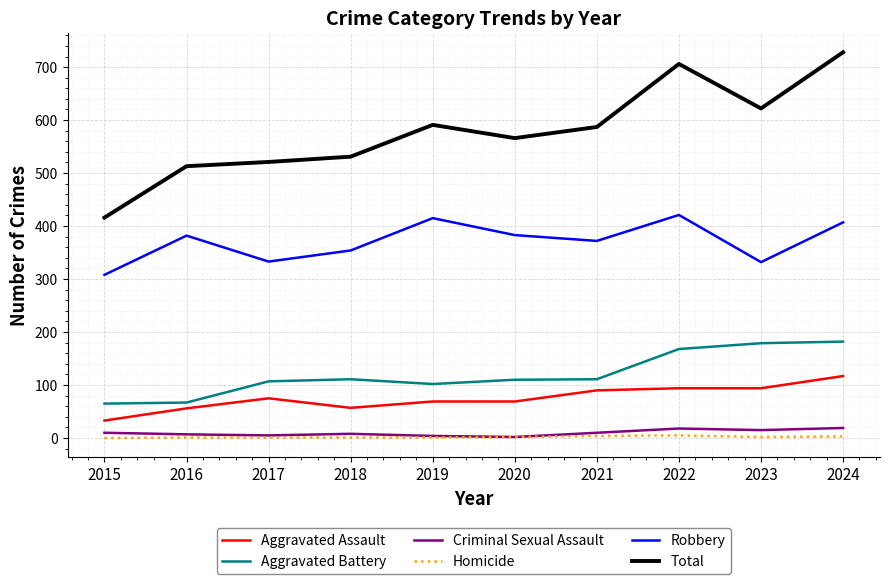

The value of Robbery at 2024 is 407. True or false?

True